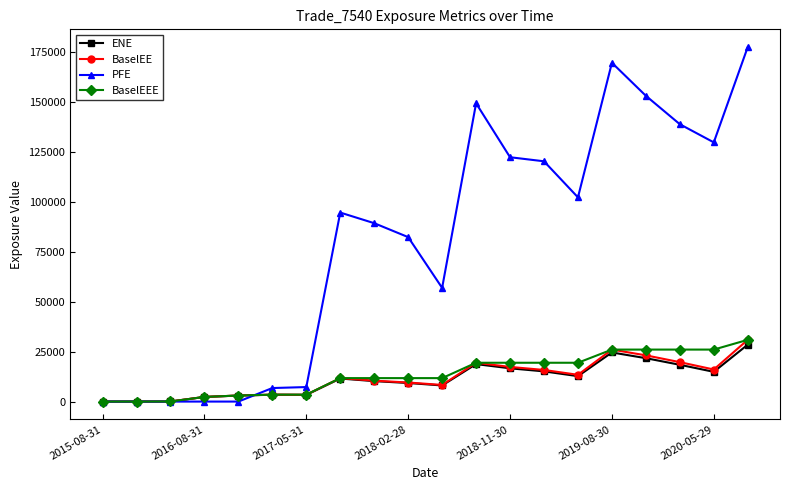

What is the value of the BaselEE point at the 14th from the left?

15831.1